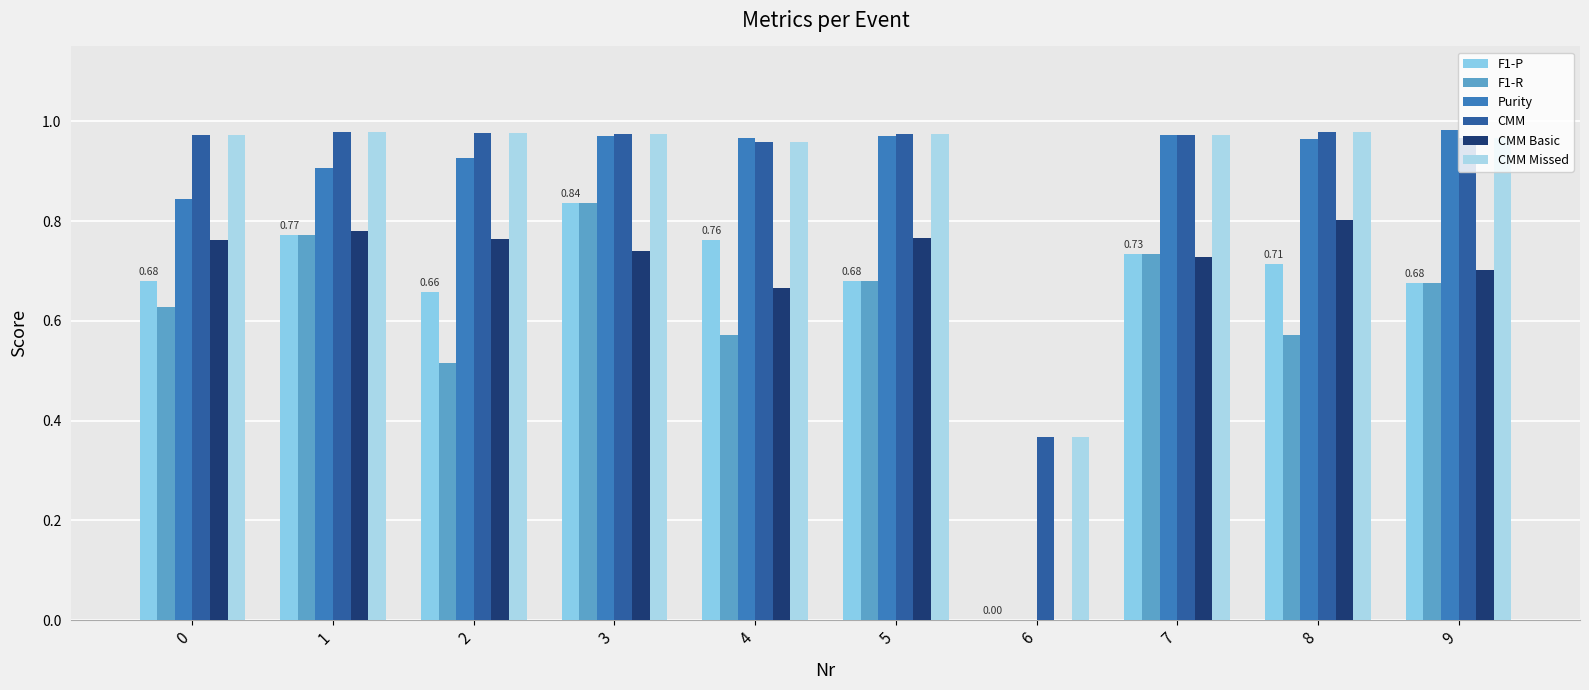

At which label is CMM closest to 0?

6